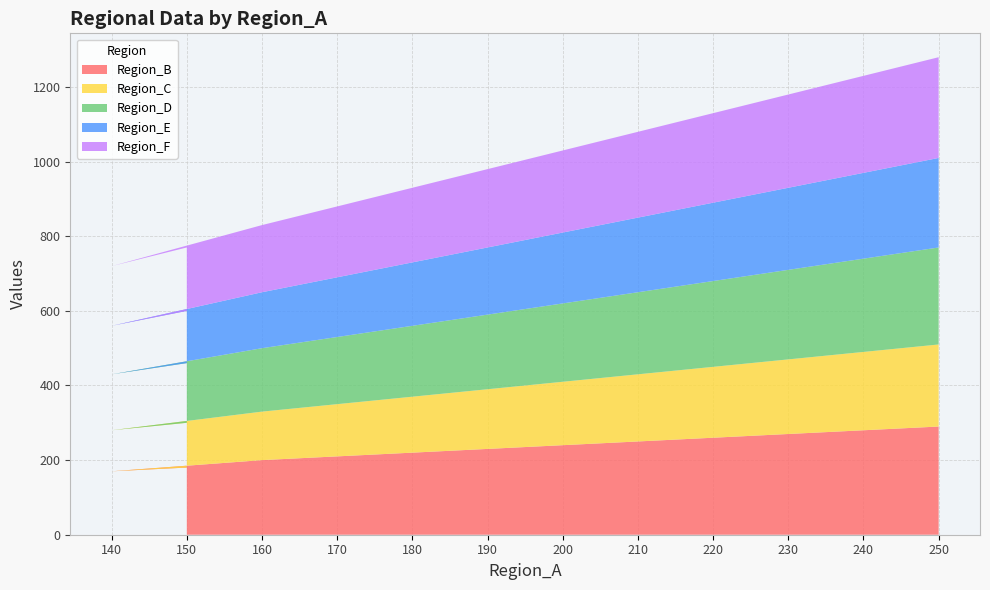

What is the highest value of the Region_B series?

290